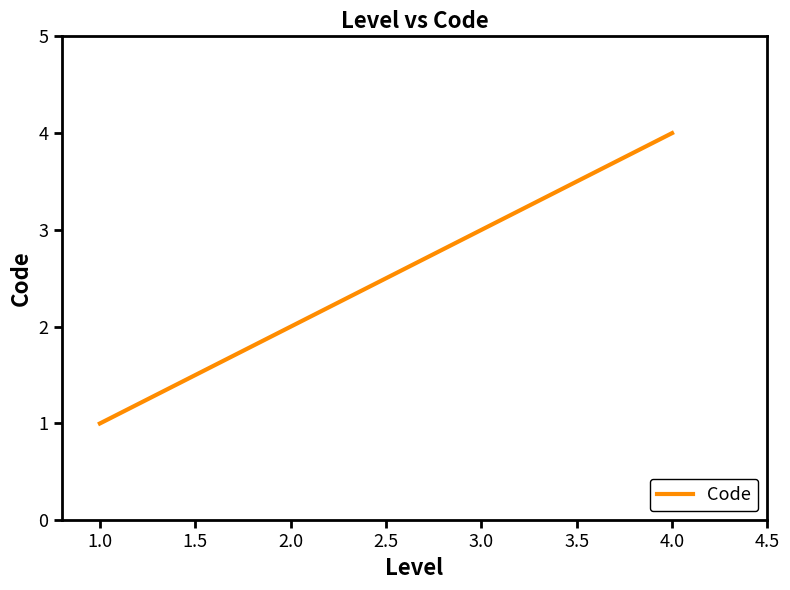

What is the difference between the maximum and minimum values?

3